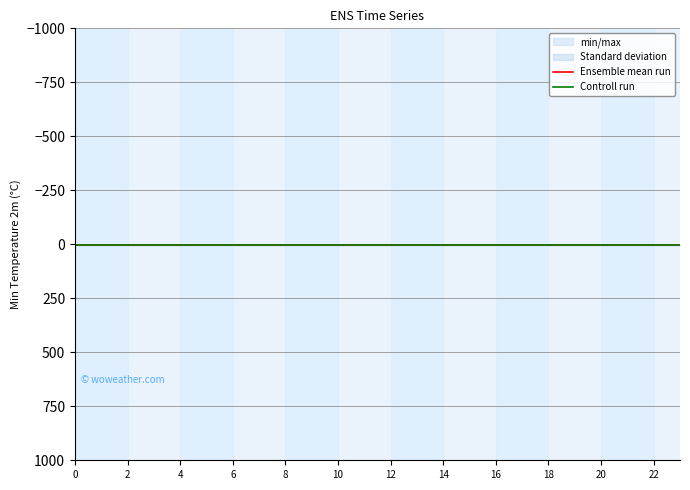

True or false: Ensemble mean run has a value of 1 at 15.

True